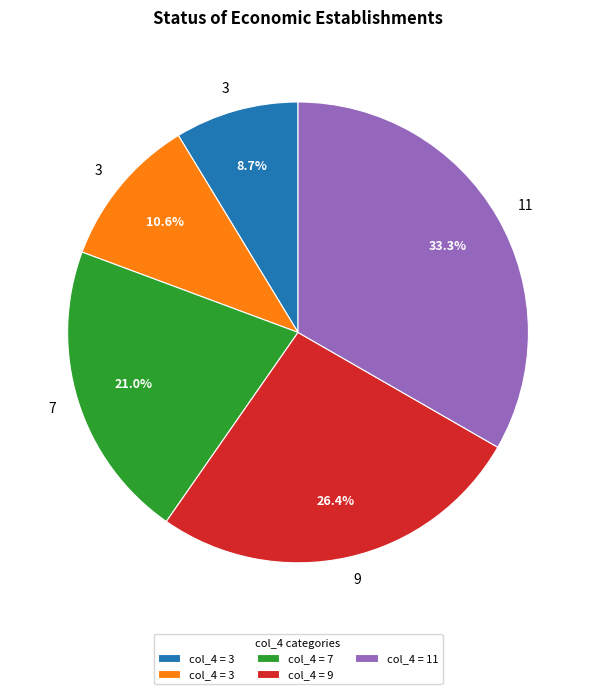

Is there a majority slice in this chart?

No